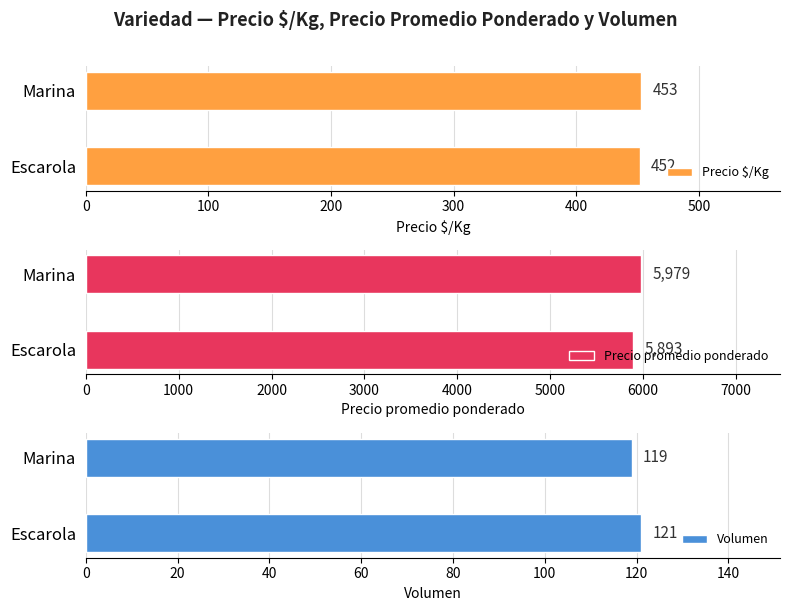

How many groups of bars are there?

2